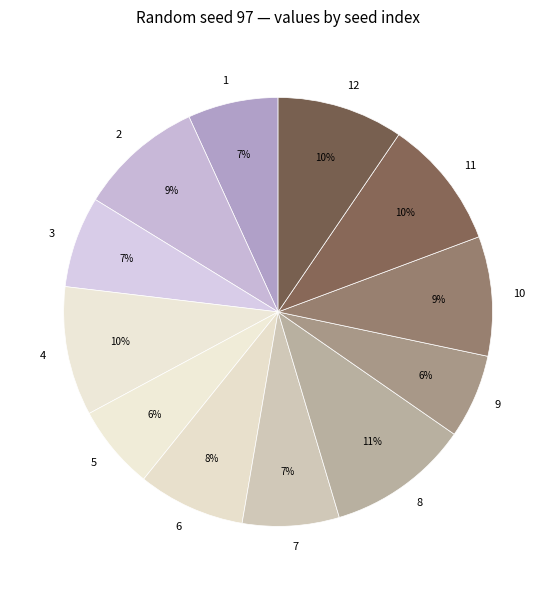

Does any single category account for the majority?

No